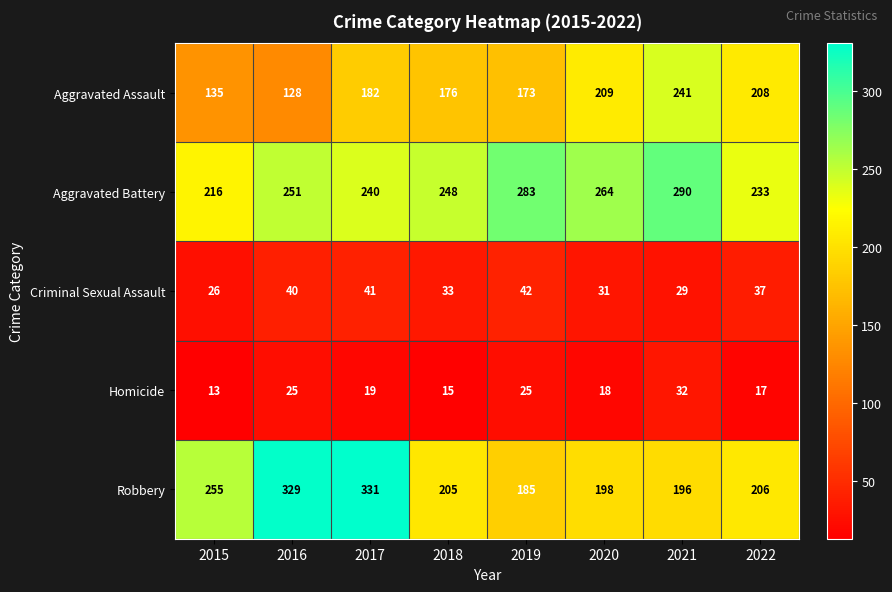

What is the total value across all series at 2015?

645